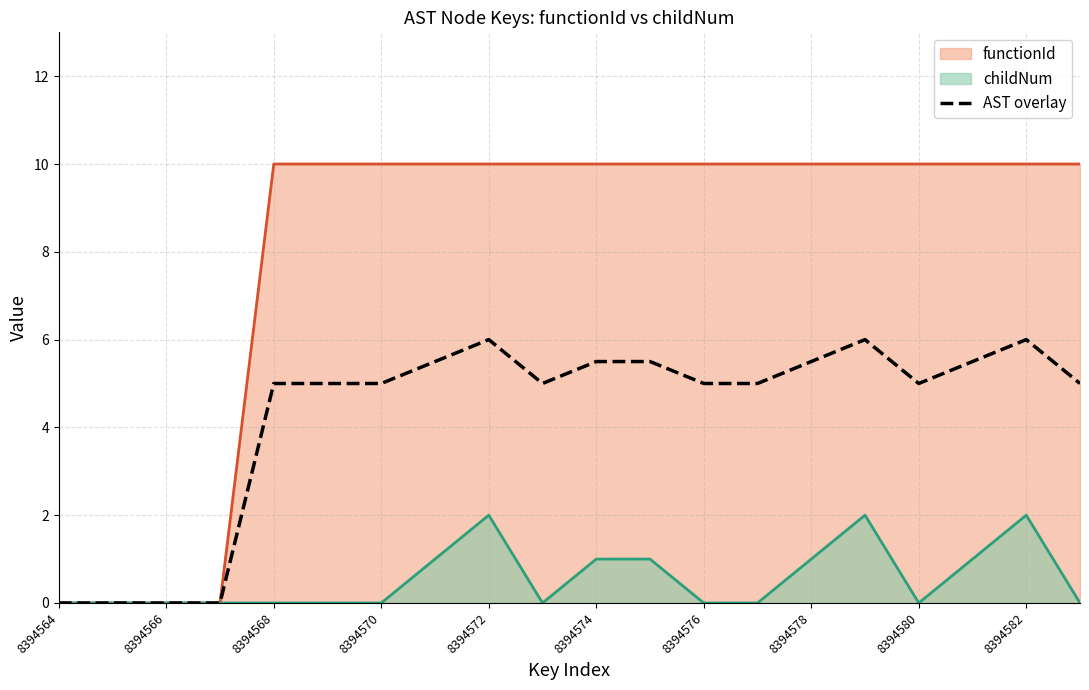

The chart shows a value of 5.0 at 13. True or false?

True